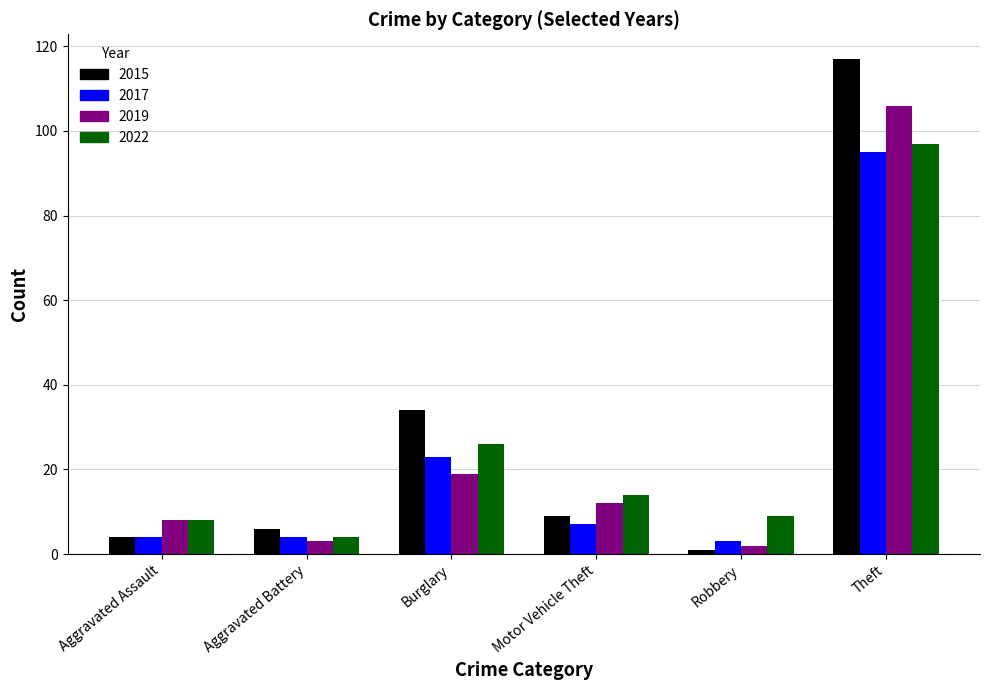

What is the approximate value of 2019 at Aggravated Battery?

3